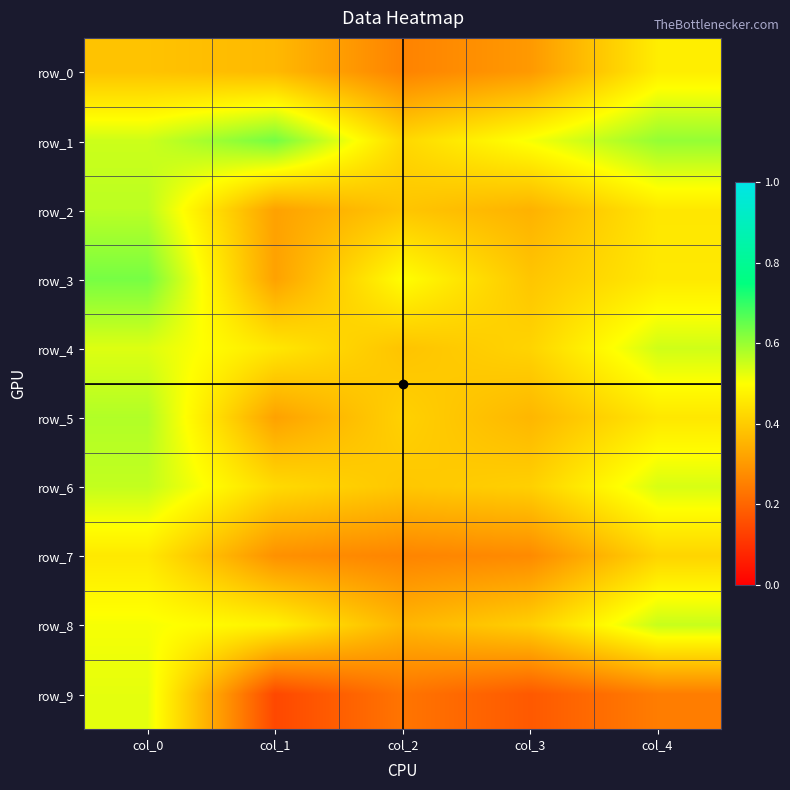

What is the approximate value of row_4 at col_3?

0.4